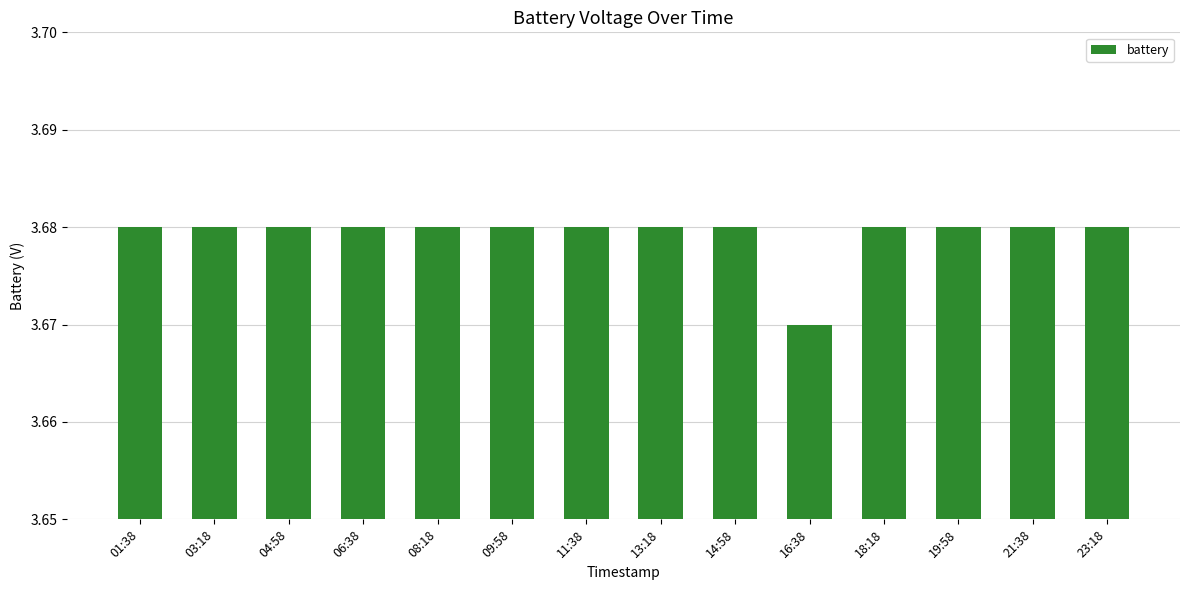

The chart shows a value of 1.0 at 08:18. True or false?

False